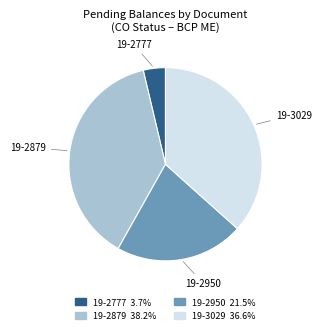

Do 19-3029 and 19-2950 together represent more than half of the pie?

Yes